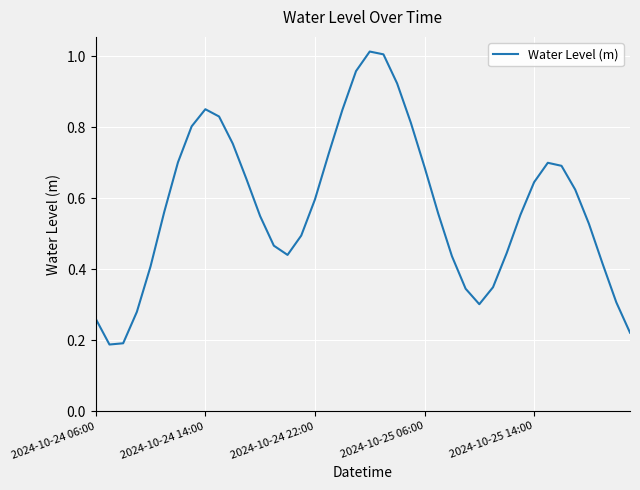

How many lines are shown in the chart?

1